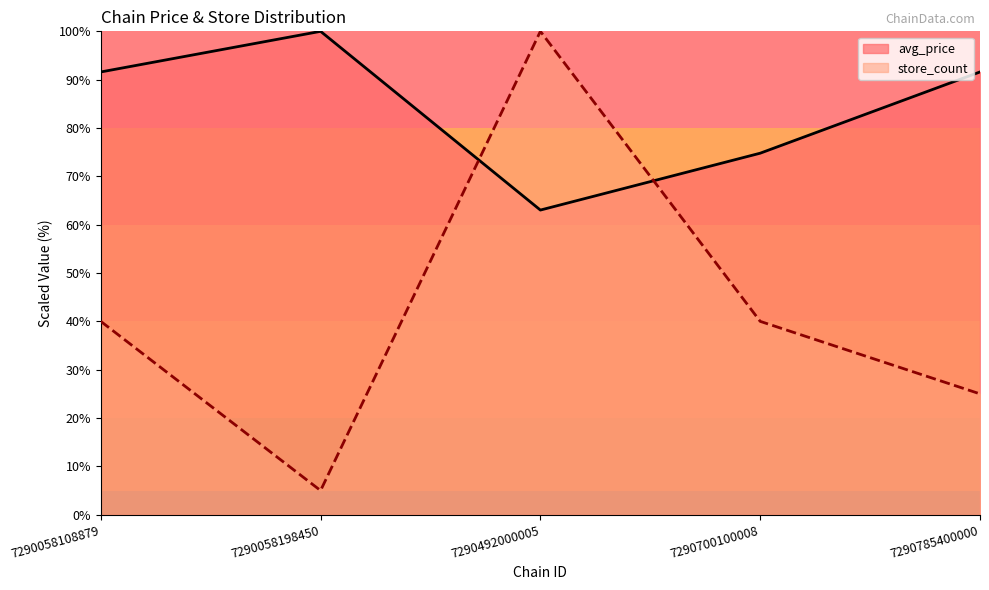

What is the smallest value displayed?

5.0